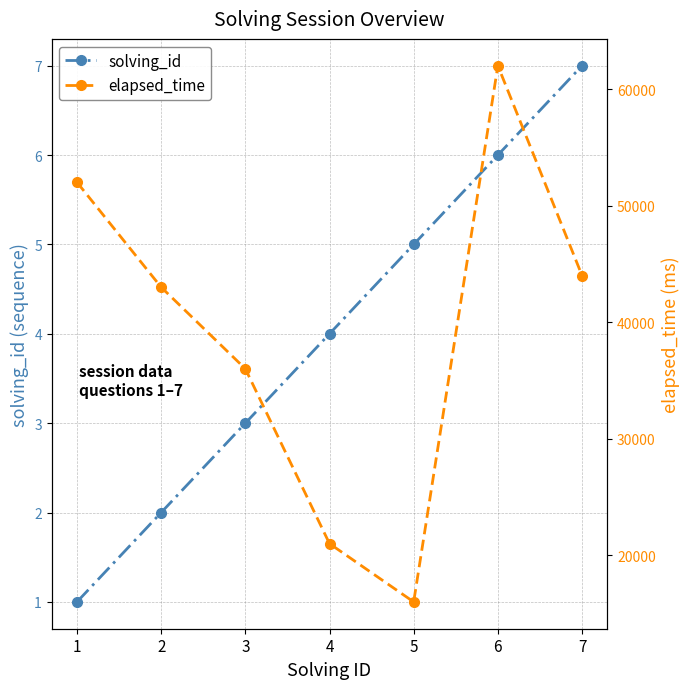

What value does the solving_id series have at 2?

2